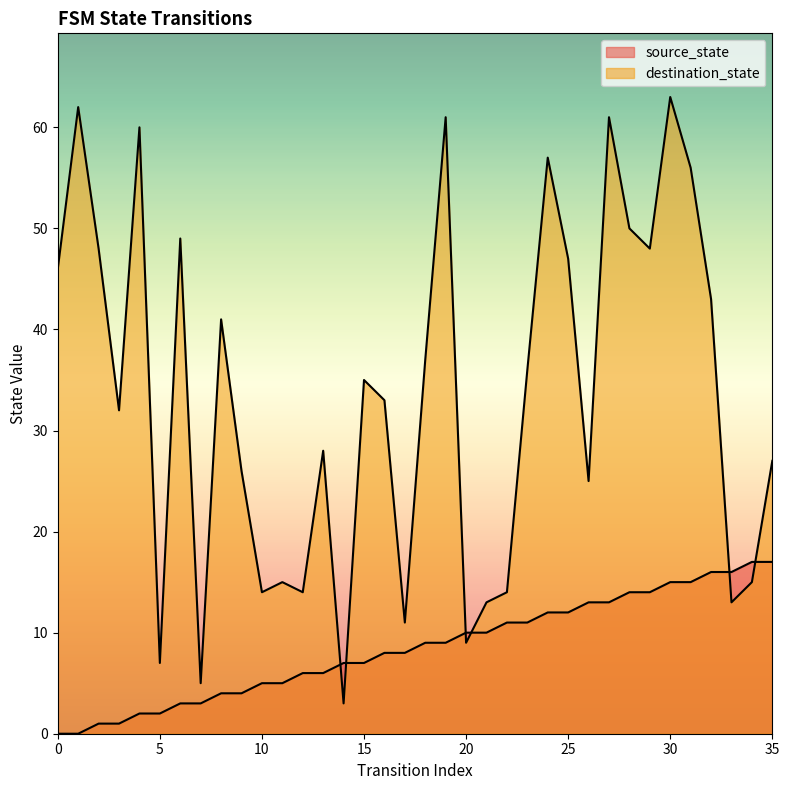

At how many categories does at least one series exceed 58?

5